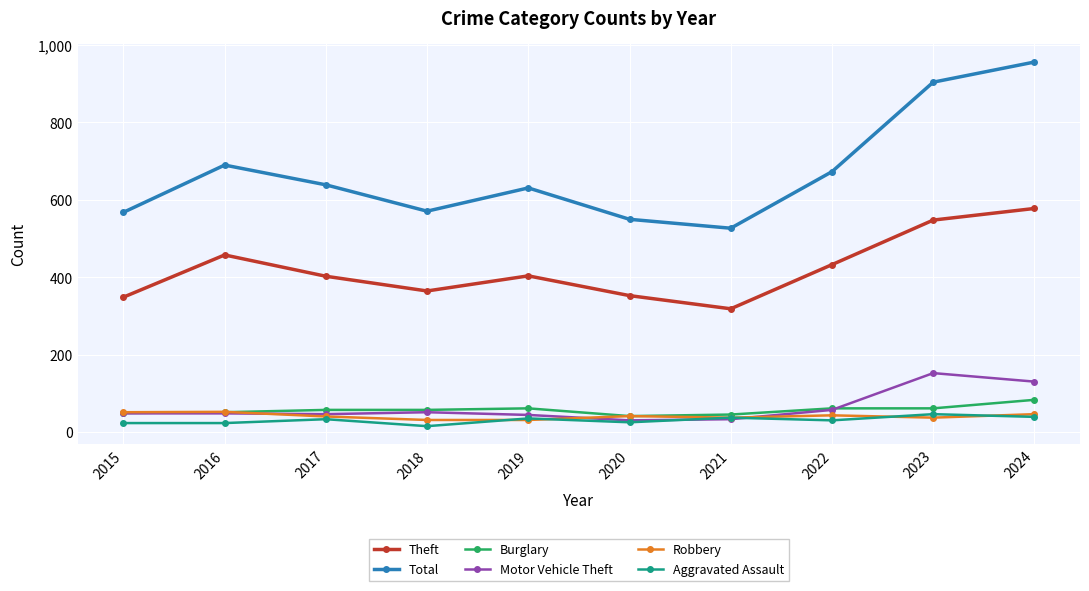

How many distinct data groups are displayed?

6